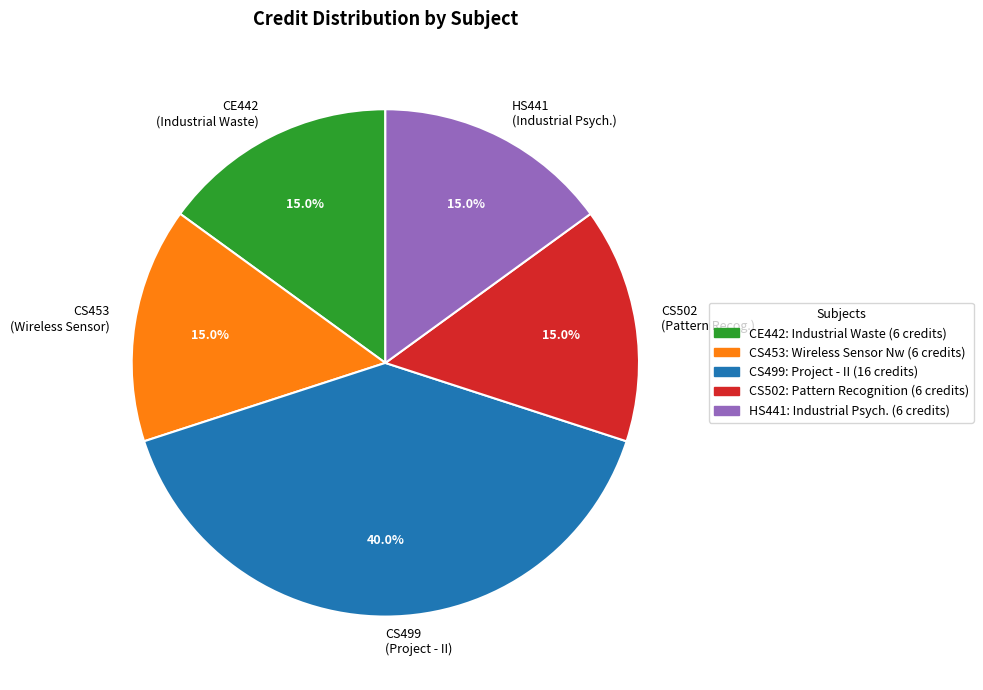

Does any single category account for the majority?

No